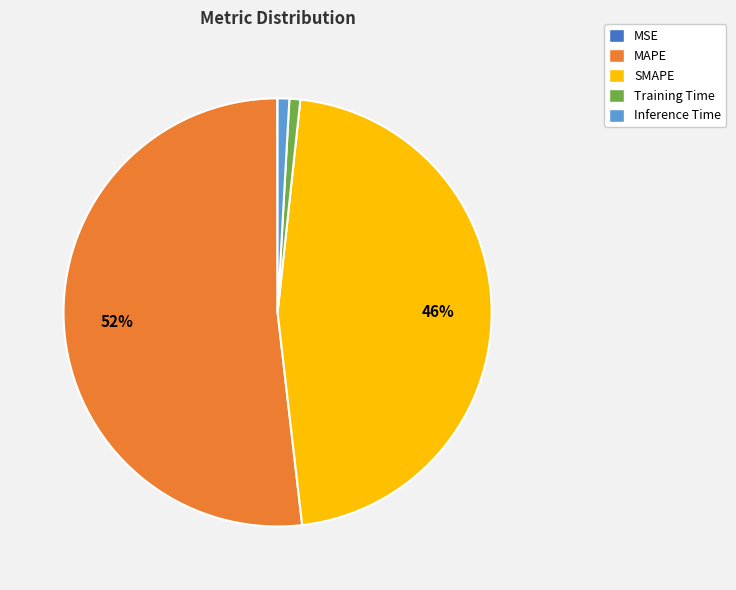

What is the largest slice in the pie chart?

MAPE